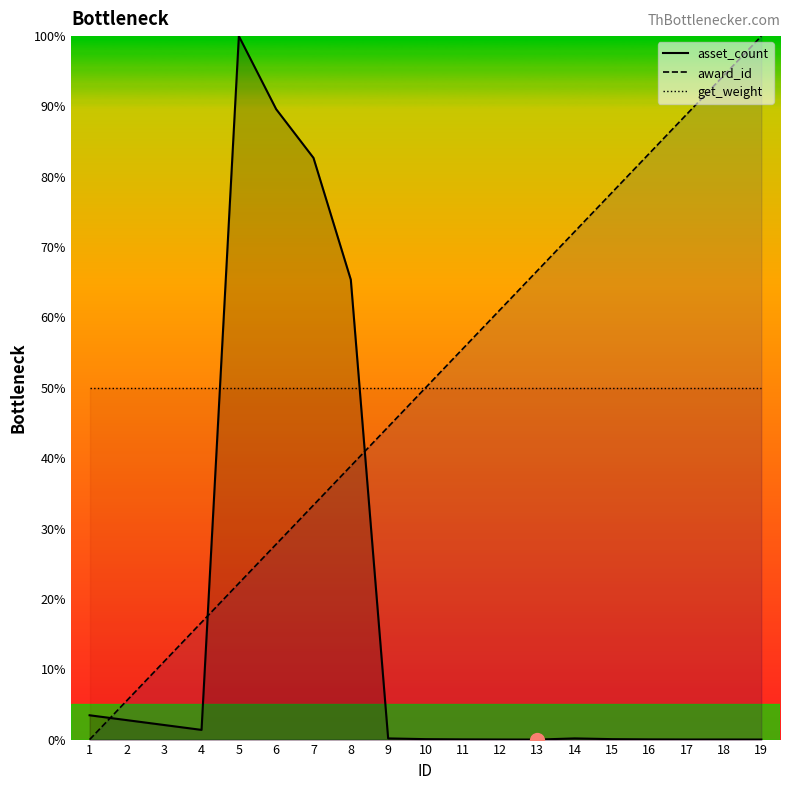

Between 16 and 3, which is larger?

3